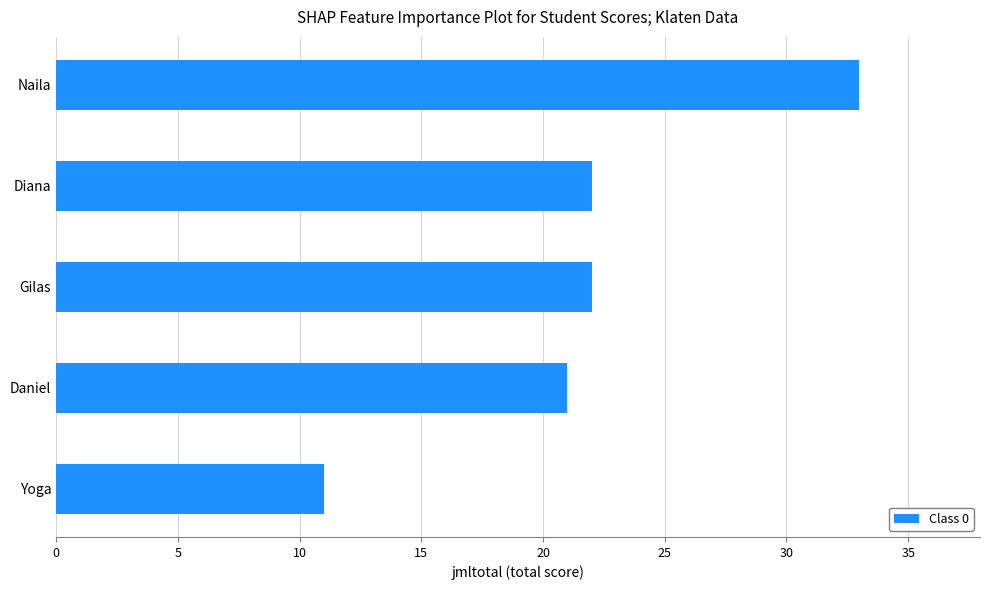

Which label corresponds to the largest value in the chart?

Naila